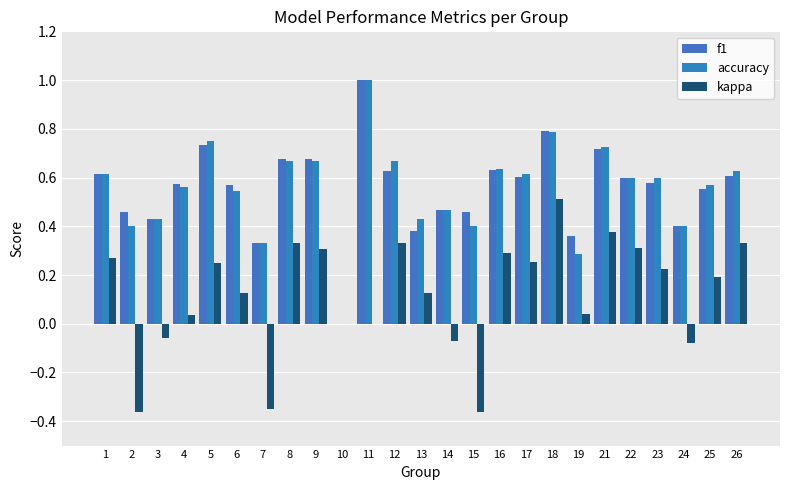

Rank the categories by f1 value from lowest to highest.

10, 7, 19, 13, 24, 3, 2, 15, 14, 25, 6, 4, 23, 22, 17, 26, 1, 12, 16, 9, 8, 21, 5, 18, 11